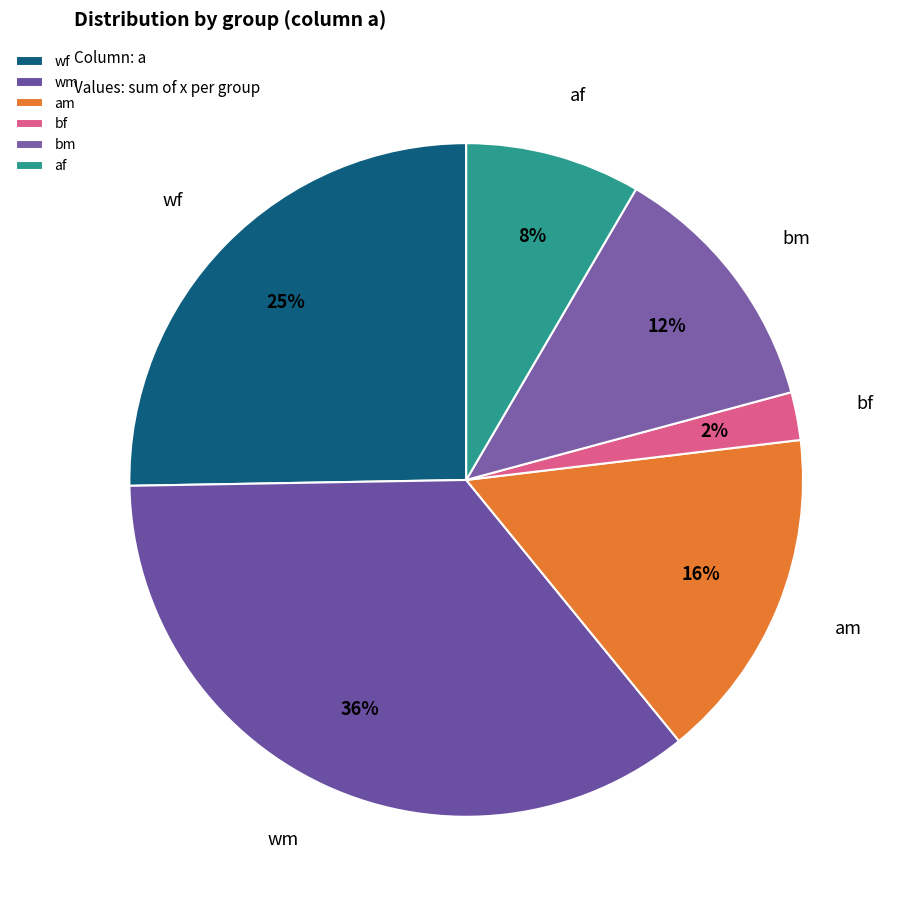

To the nearest percent, what is the difference between the af and am slice percentages?

8%